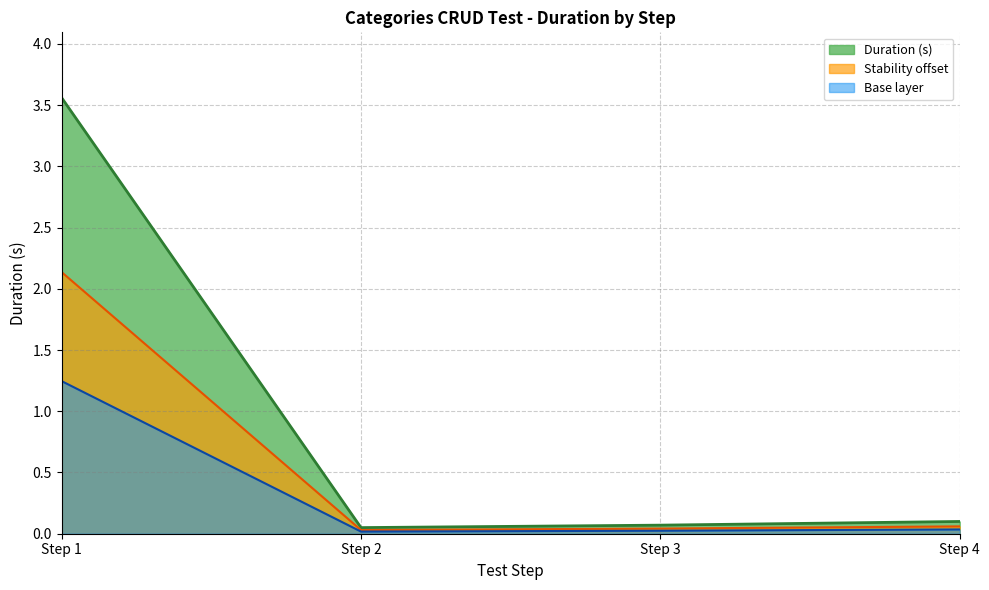

Rank the series by their average value, from highest to lowest.

Duration (s), Stability offset, Base layer